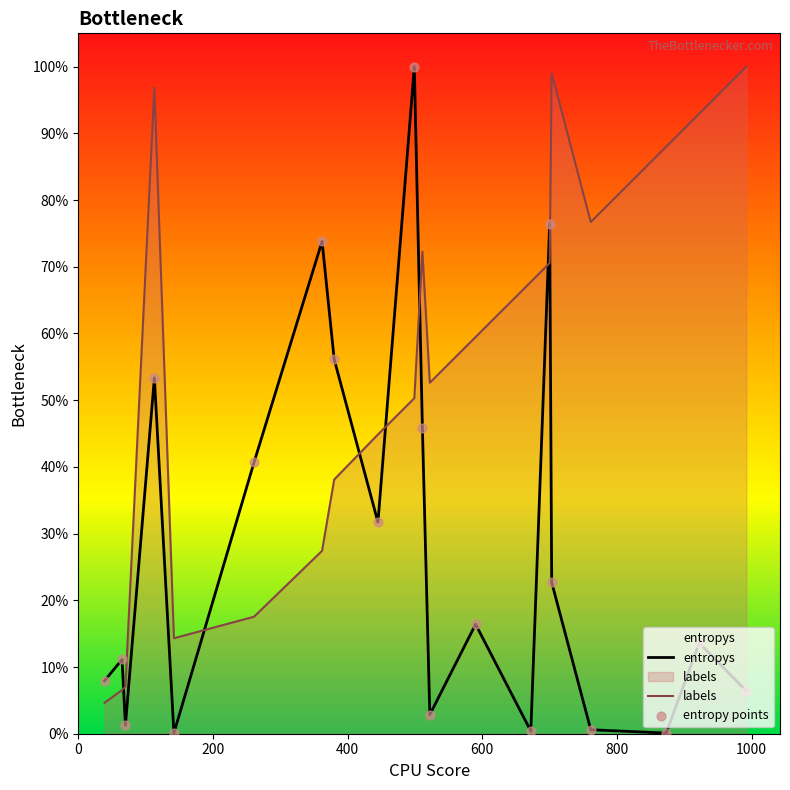

What are all the series names shown in the legend?

entropys, labels, entropy points